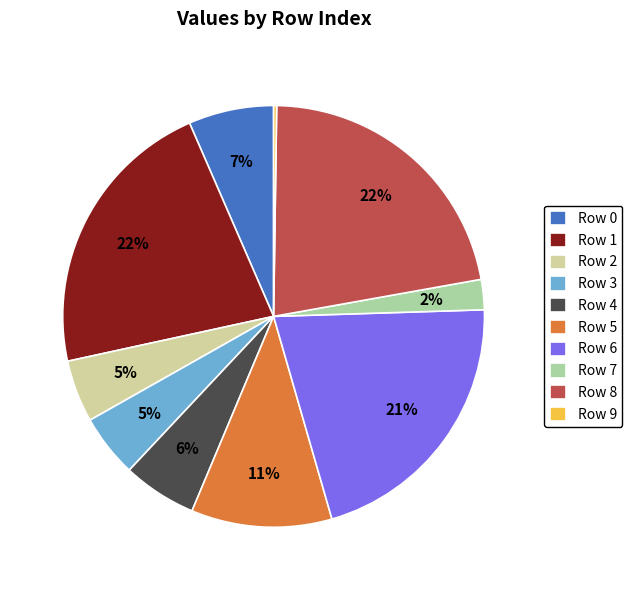

To the nearest percent, what is the difference between the Row 2 and Row 5 slice percentages?

6%